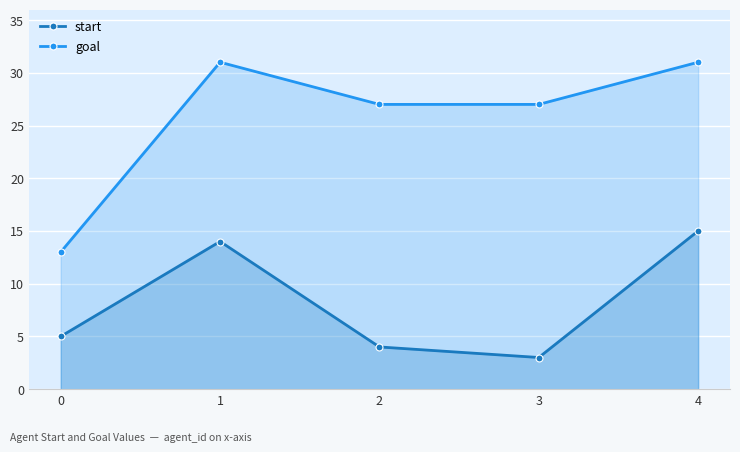

How many values in the goal series are below 27?

1